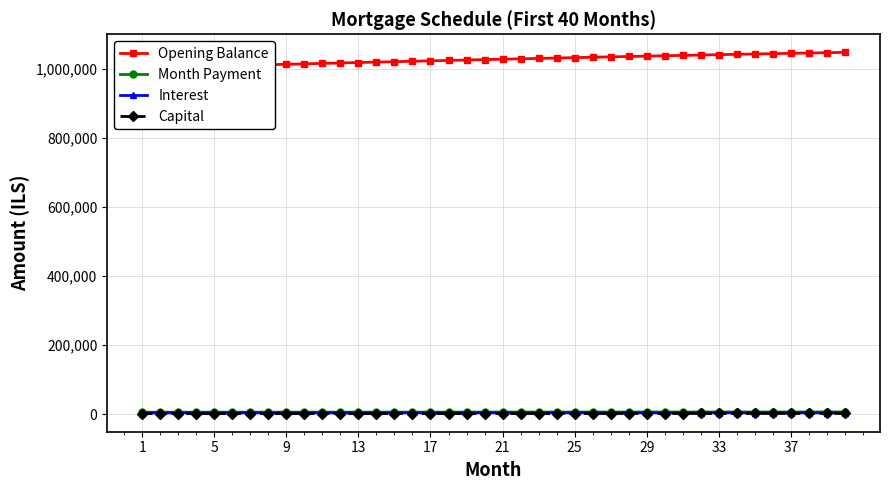

What is the sum of all Capital values?

83714.3